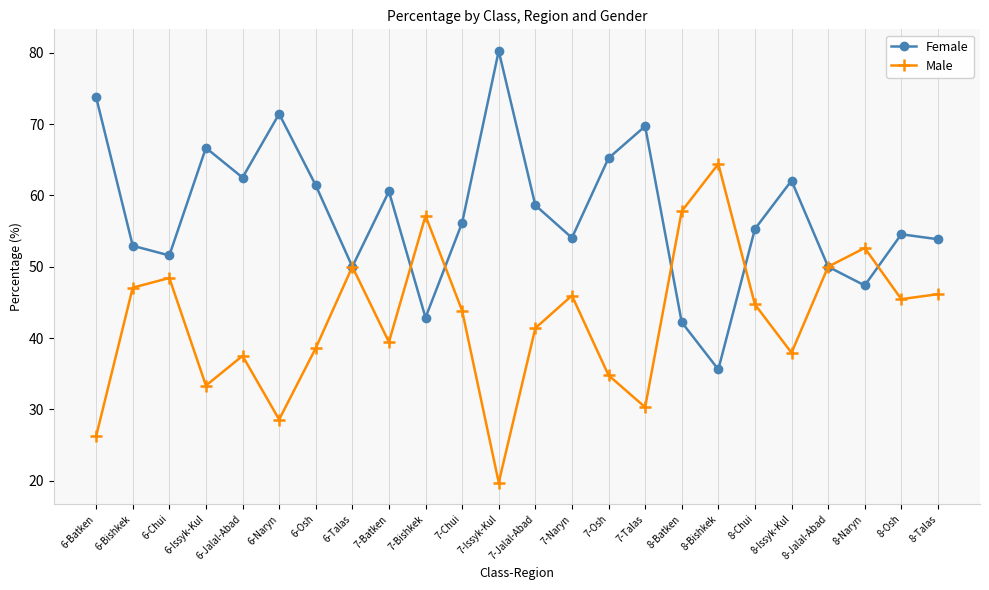

How many data points in Female are less than 56?

12